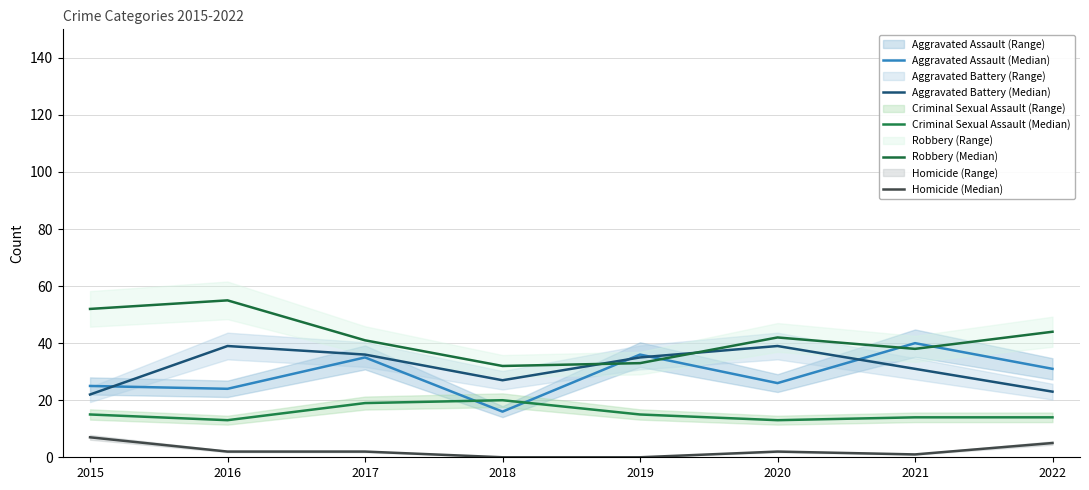

Rank the series by their maximum value, from highest to lowest.

Robbery (Median), Aggravated Assault (Median), Aggravated Battery (Median), Criminal Sexual Assault (Median), Homicide (Median)